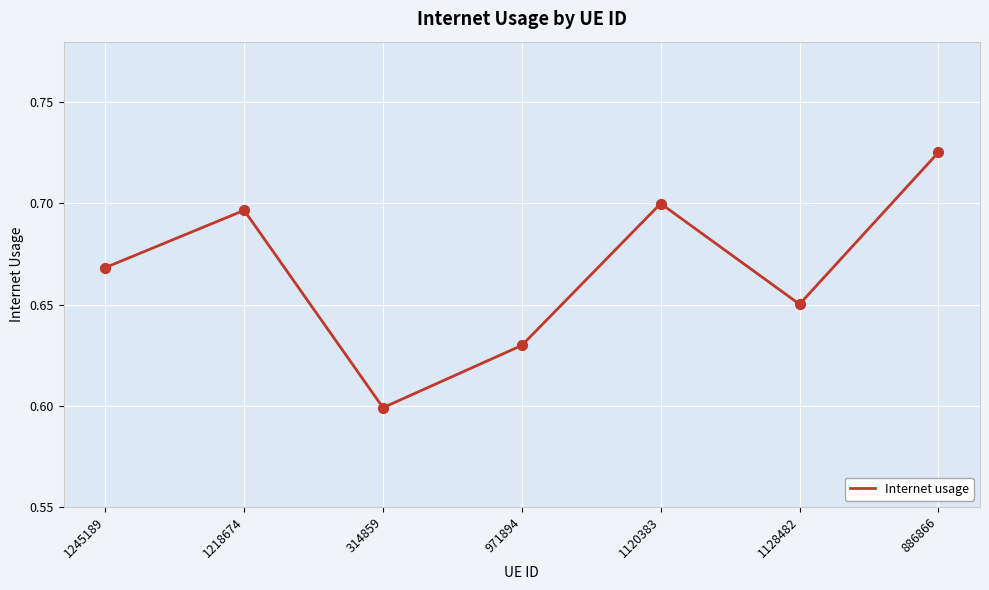

Which has a higher value, 1245189 or 1218674?

1218674